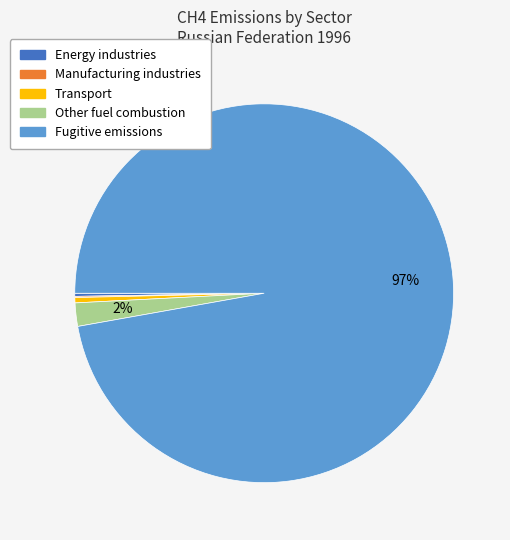

Does any single category account for the majority?

Yes